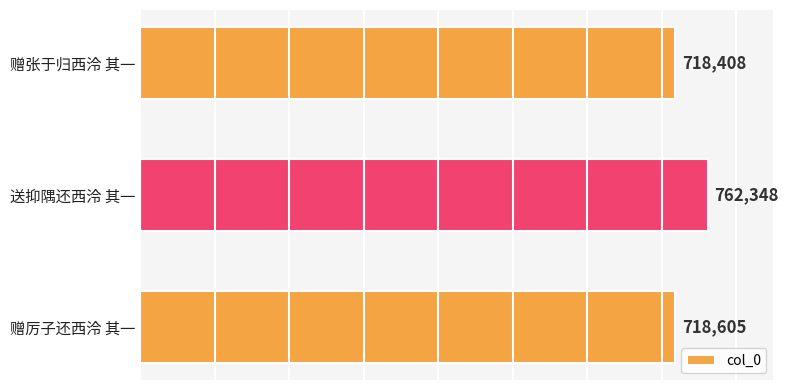

At which category does the chart reach its minimum across all series?

赠张于归西泠 其一